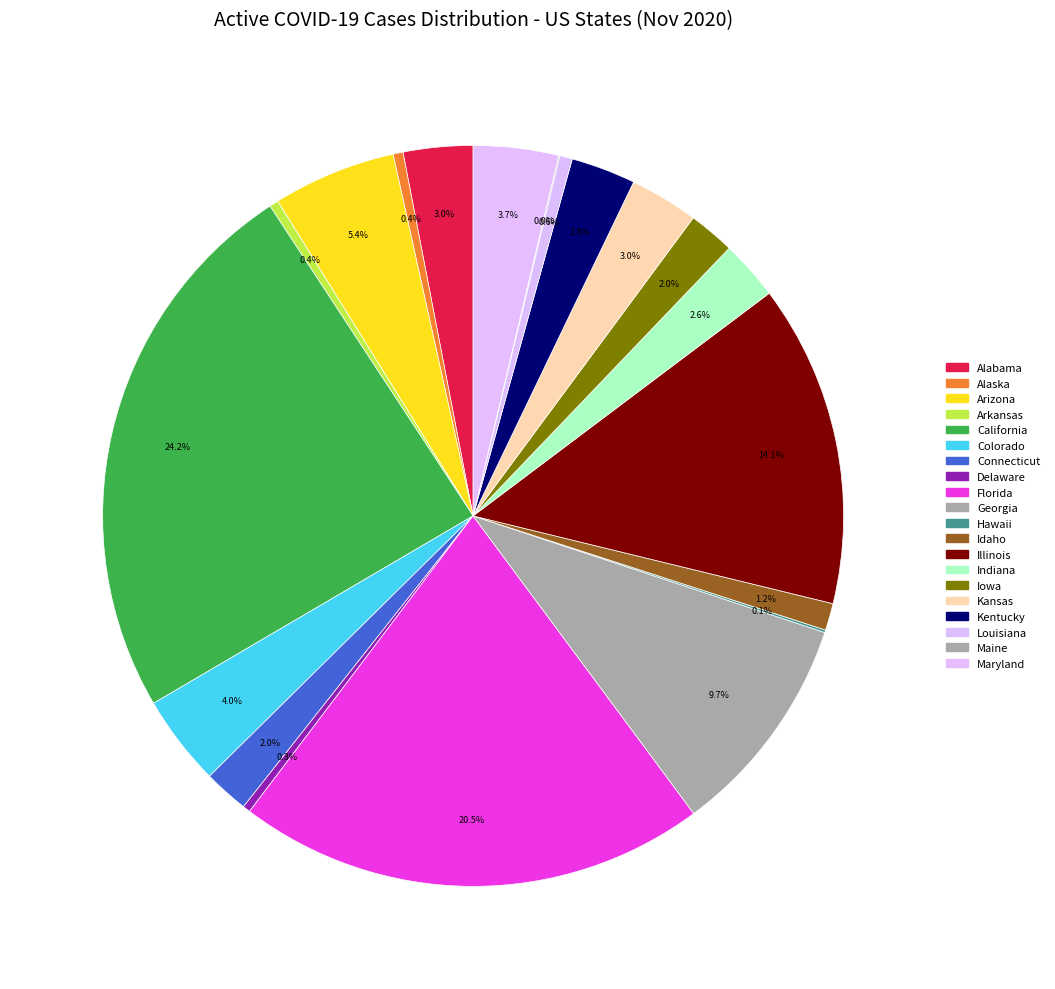

To the nearest percent, what percentage of the pie is Maryland?

4%